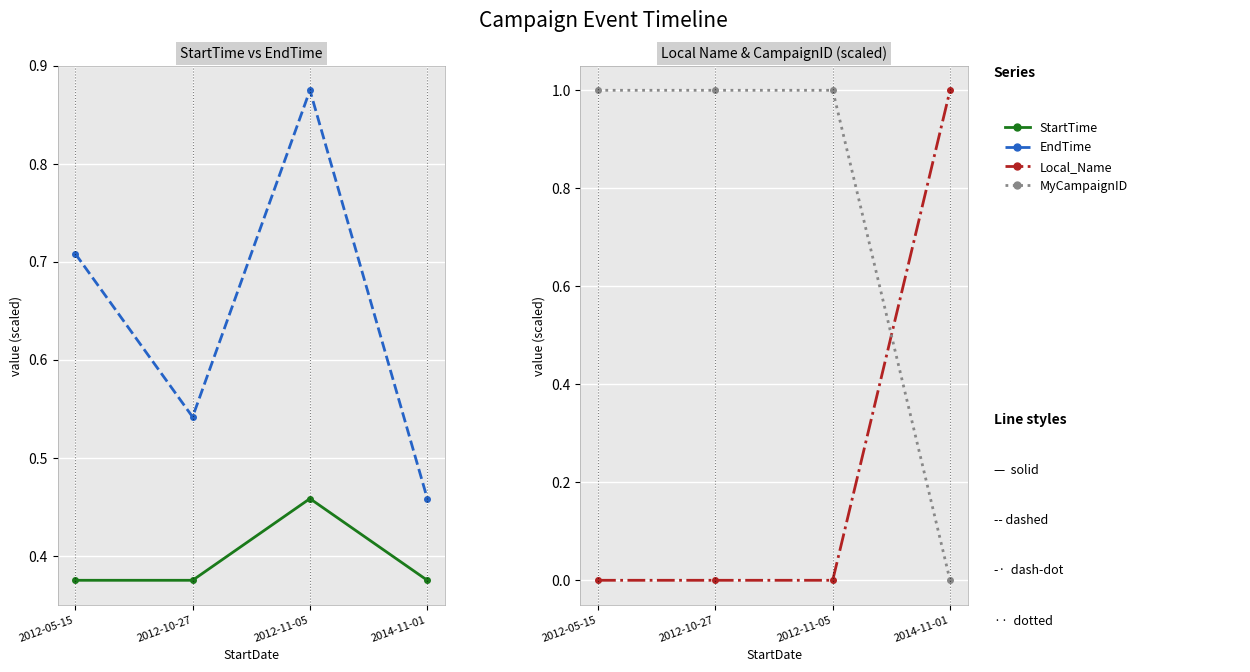

Reading left to right, what are all the values shown in this chart?

StartTime: 0.4	0.4	0.5	0.4
EndTime: 0.7	0.5	0.9	0.5
Local_Name: 0.0	0.0	0.0	1.0
MyCampaignID: 1.0	1.0	1.0	0.0